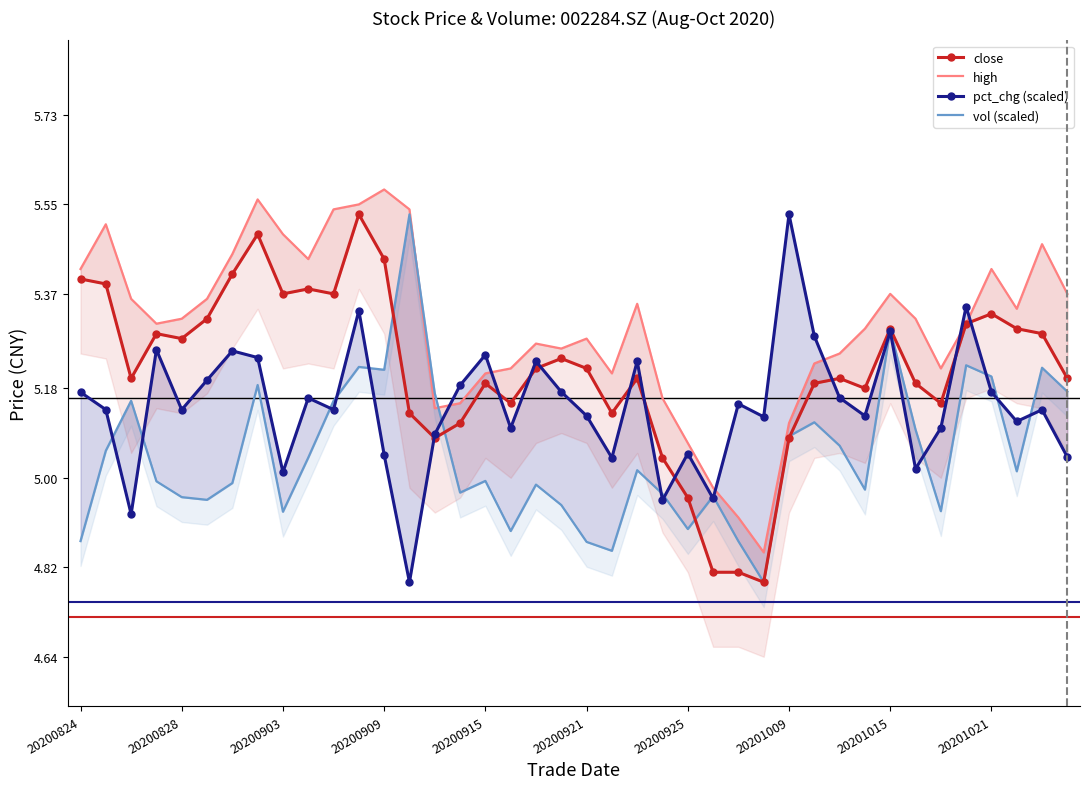

What is the sum of all pct_chg (scaled) values?

205.8